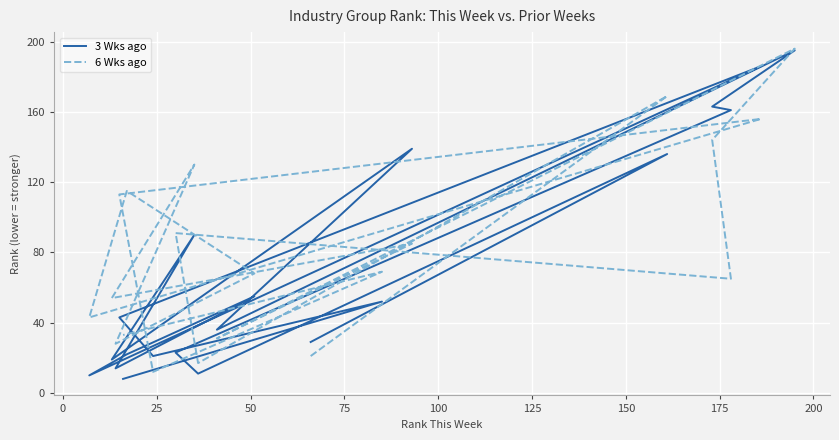

What is the smallest value displayed?

8